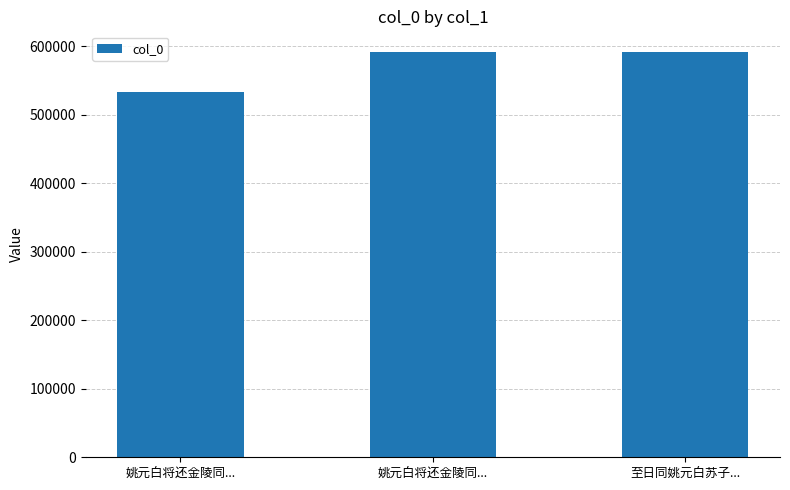

What is the average value?

572394